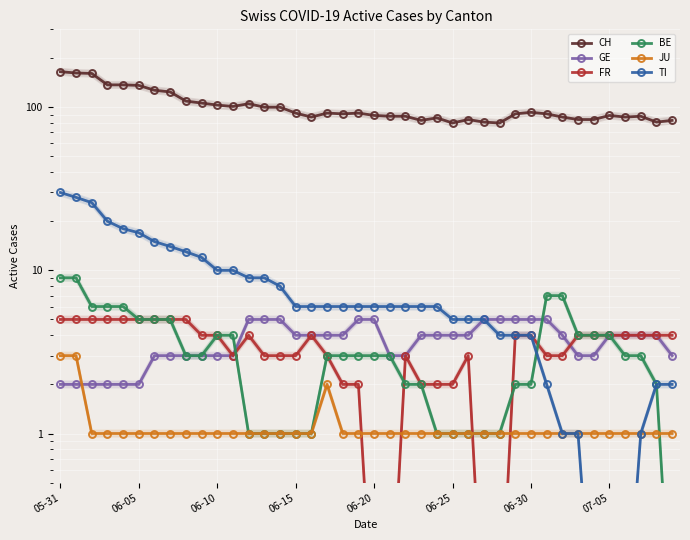

How many intersections are there between GE and FR?

1